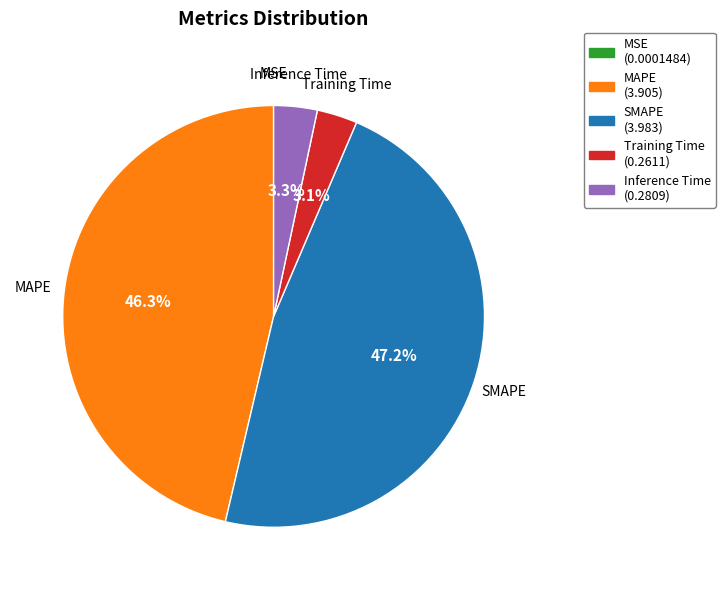

Is it true that Training Time is 3% of the pie?

True